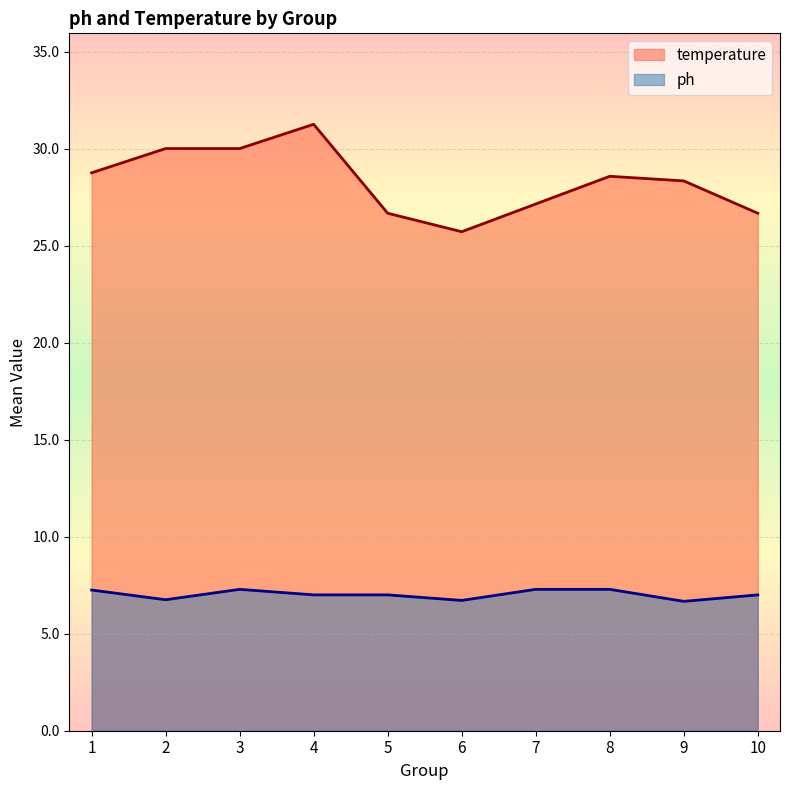

How many lines are shown in the chart?

2